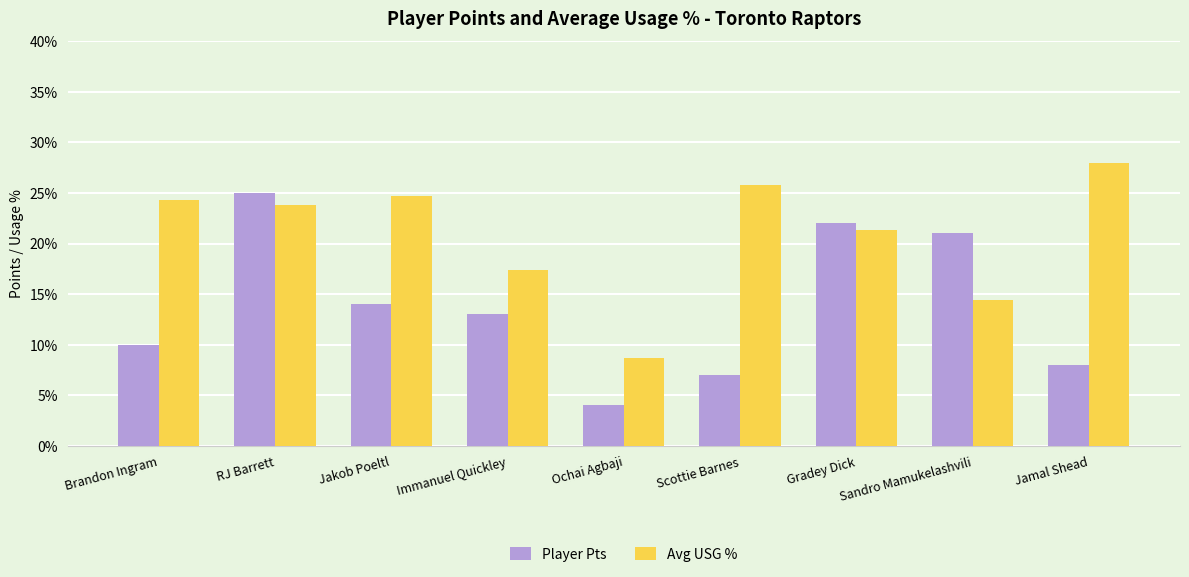

The Player Pts series shows 10.0 at Brandon Ingram. True or false?

True